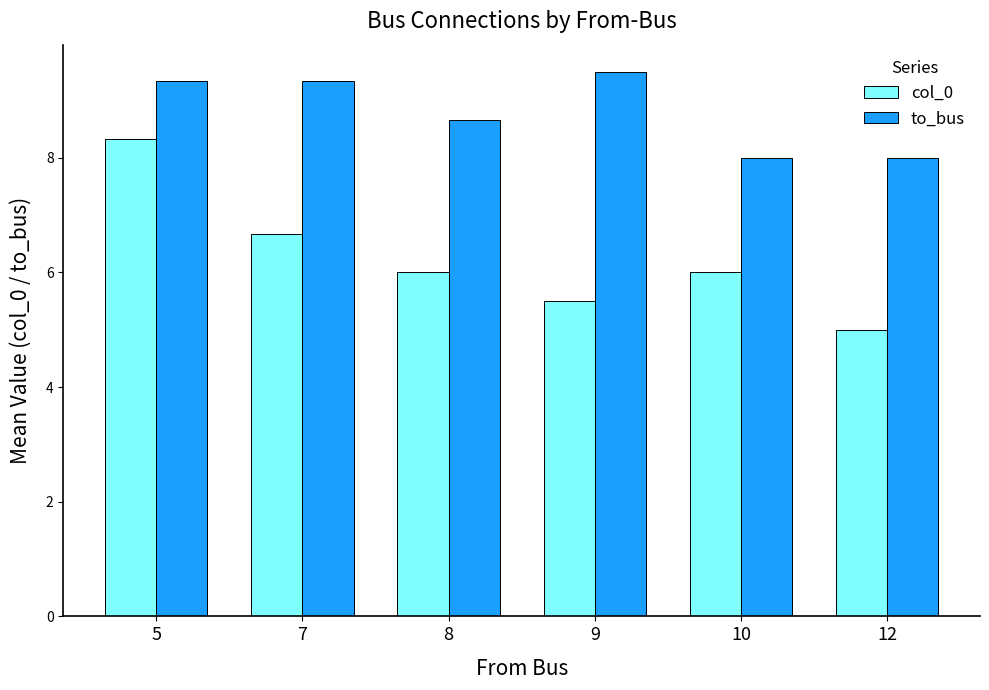

At 8, list the series in order from smallest to largest.

col_0, to_bus